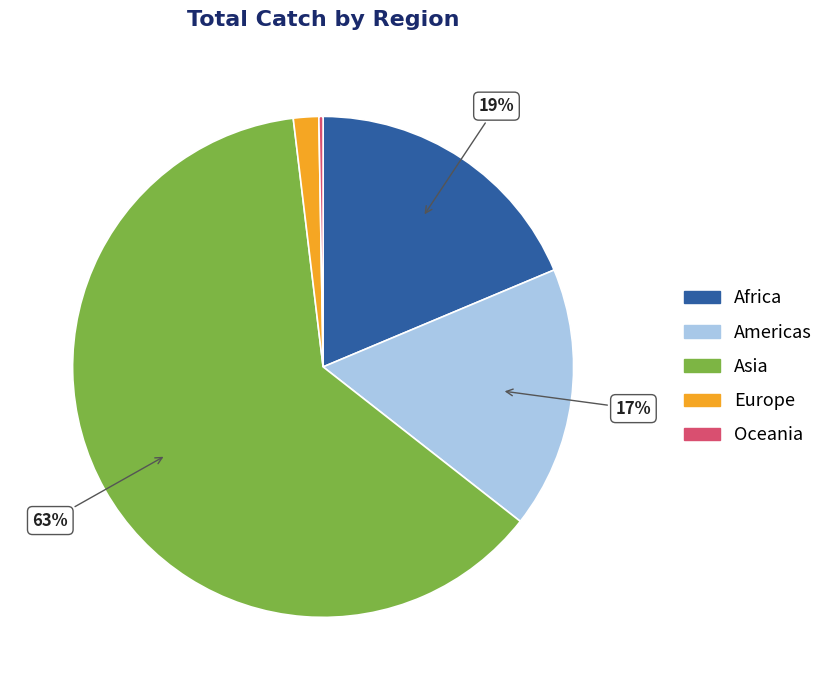

Is there any slice that represents more than half of the pie?

Yes